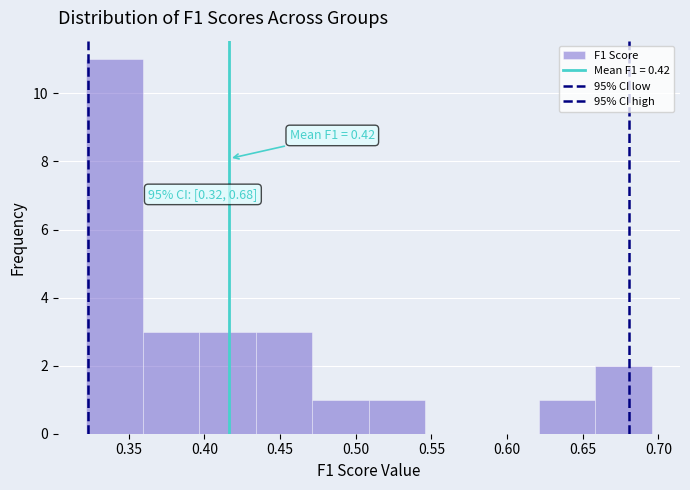

Over which range of the x-axis is the bar tallest?

0.320 to 0.360